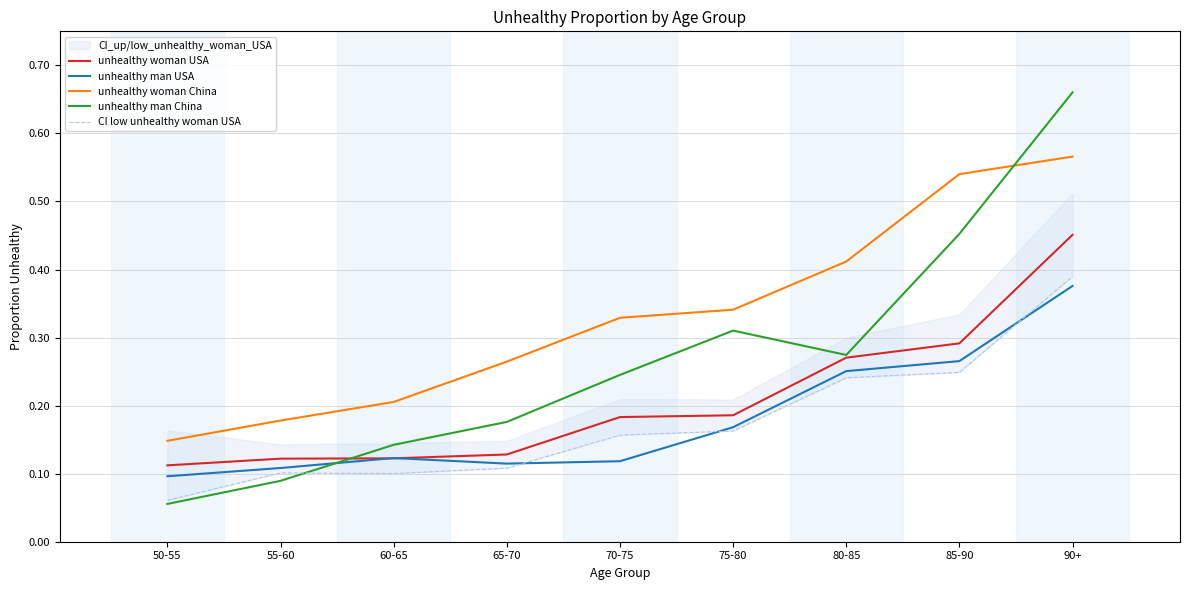

At which category does the chart reach its peak across all series?

90+